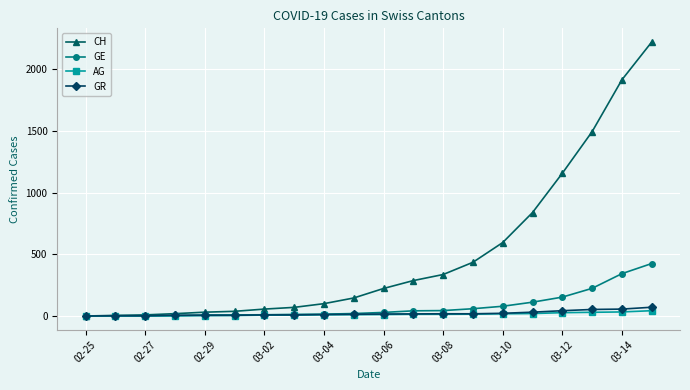

At how many categories does at least one series exceed 116?

11